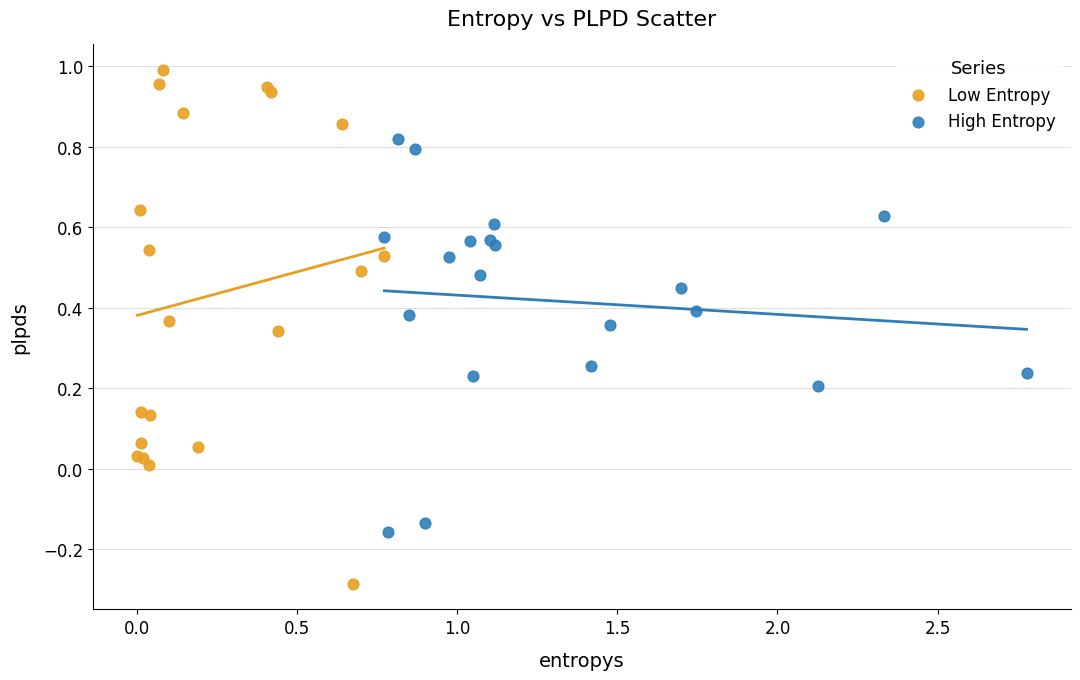

Which series has the widest spread of Y values?

Low Entropy